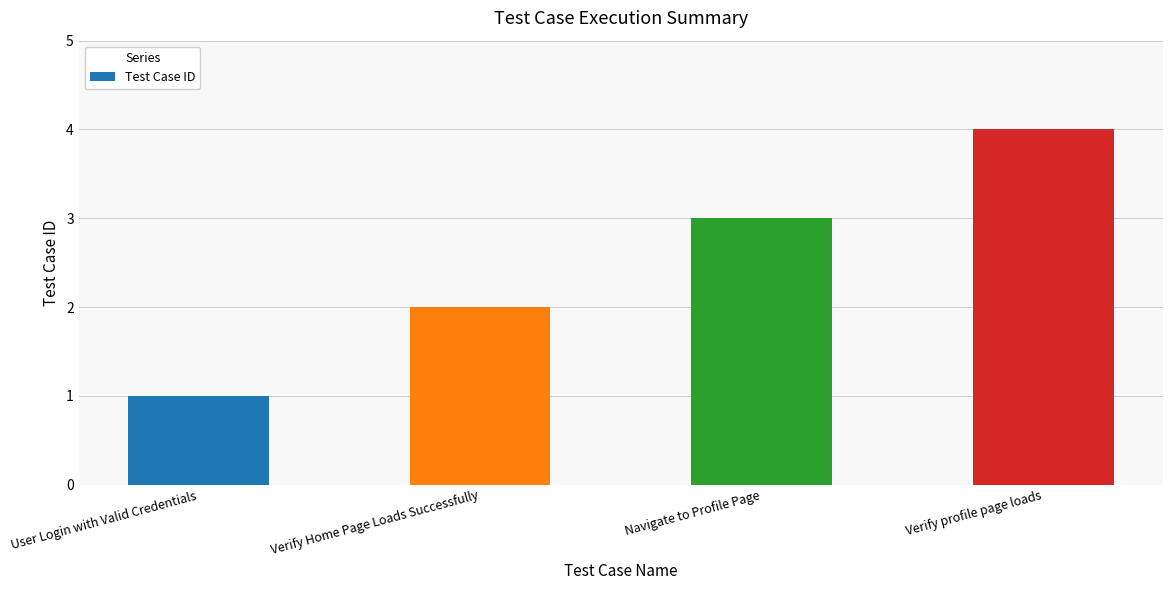

Which category has the highest value across all series?

Verify profile page loads